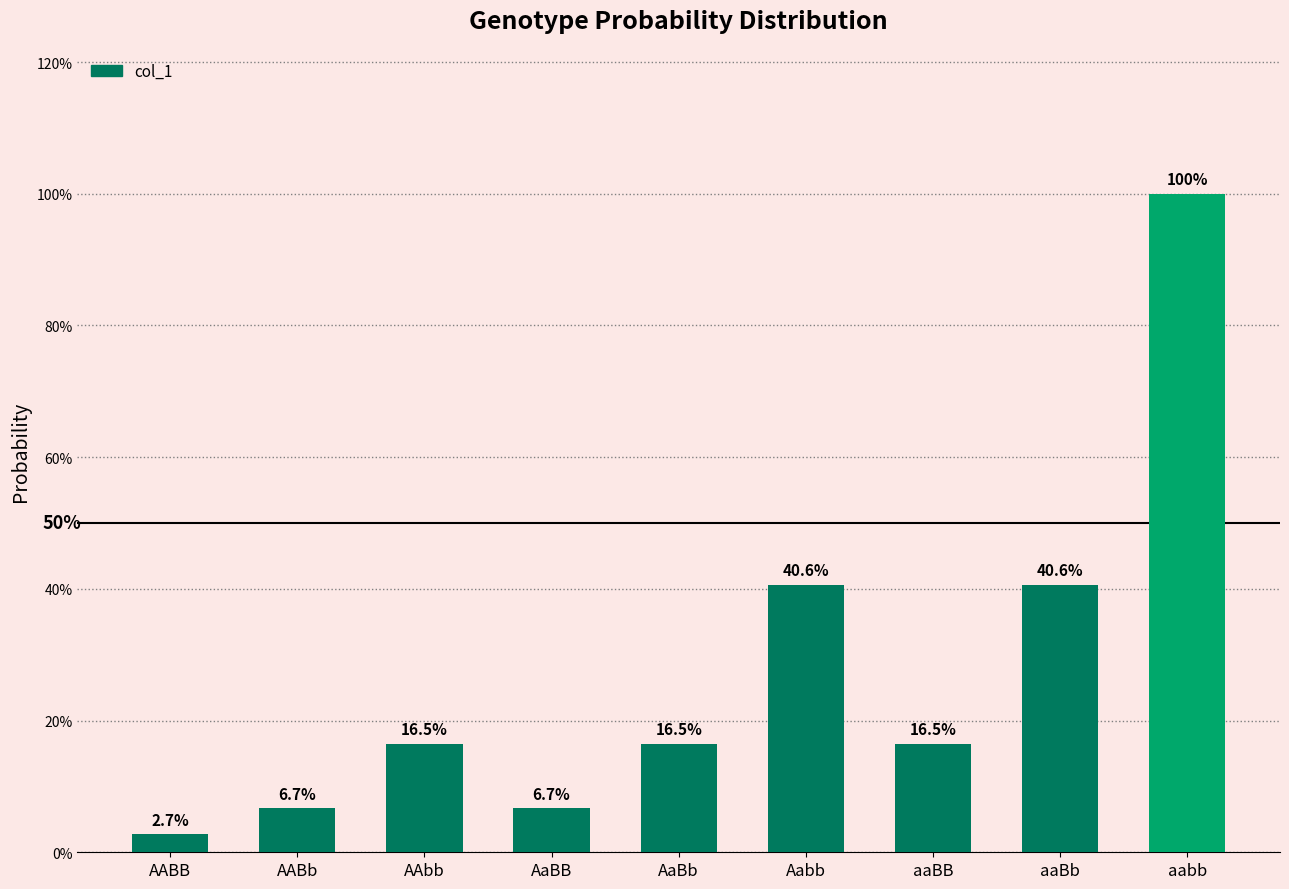

The value at AaBb is 0.2. True or false?

True